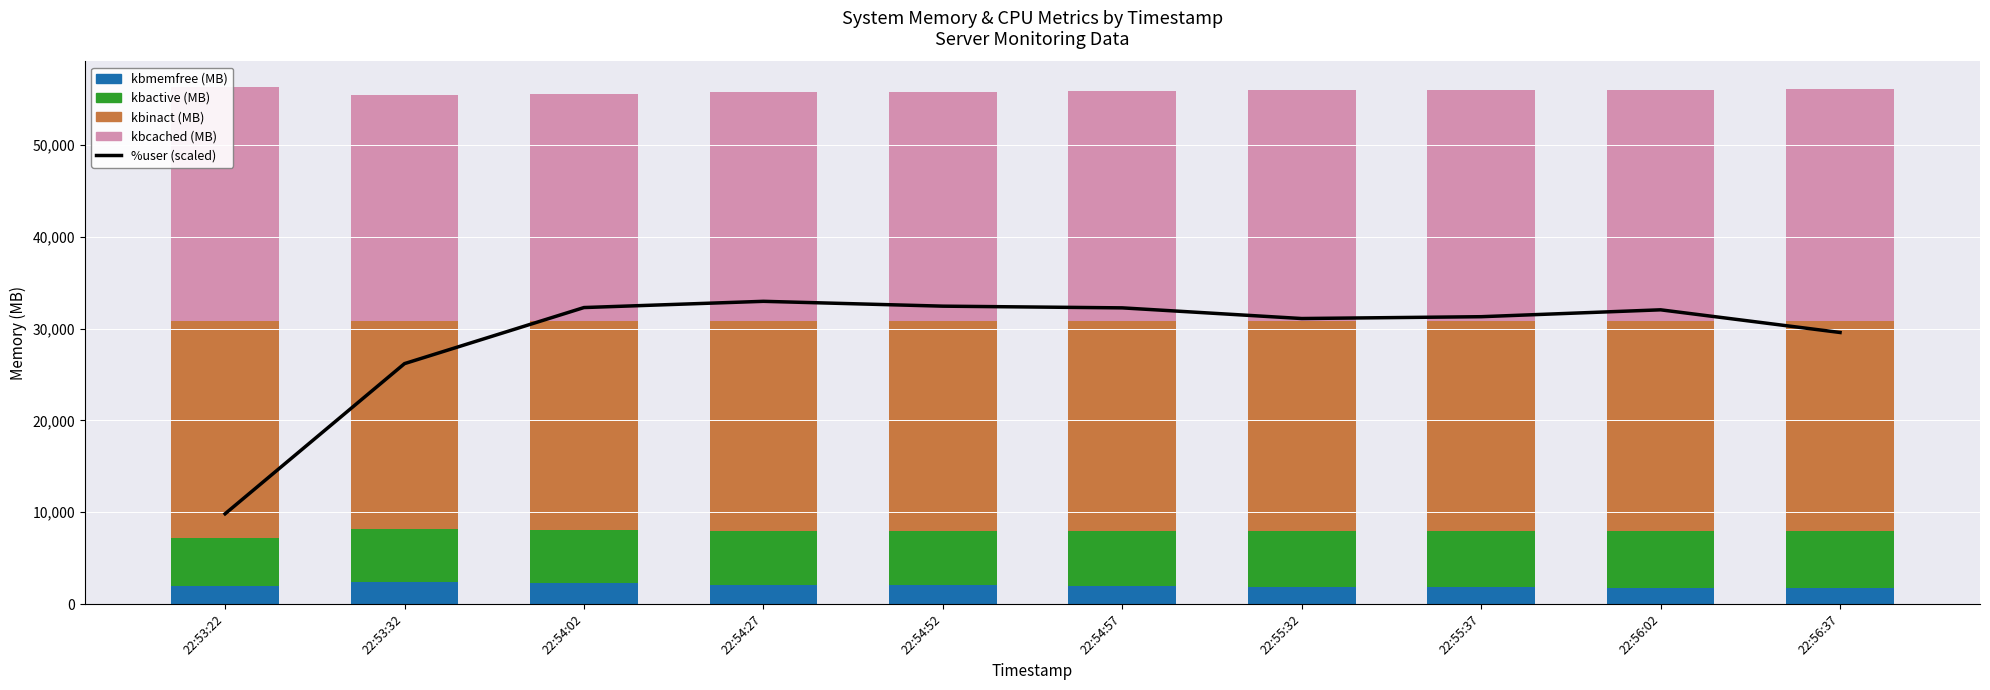

How many categories are shown in the chart?

10